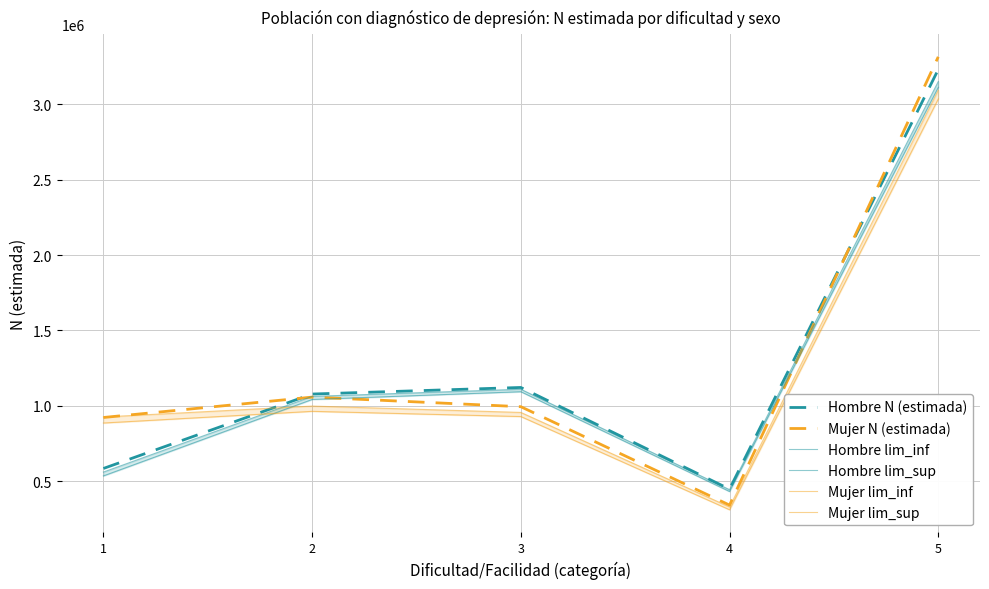

List the labels in order of Mujer lim_inf value, largest first.

5, 2, 3, 1, 4